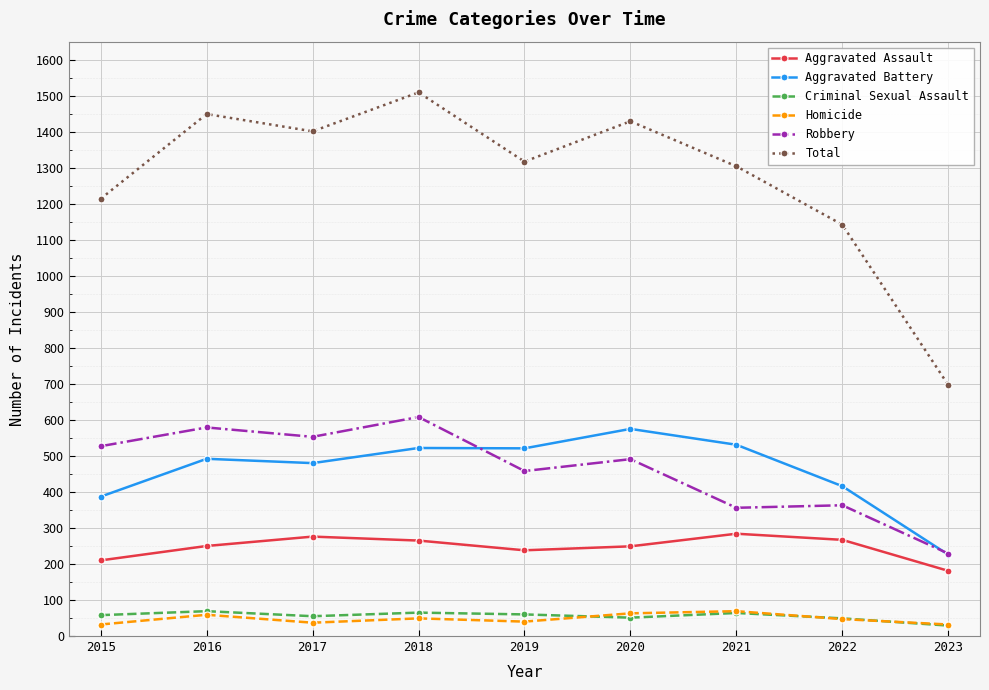

What is the sum of the Aggravated Assault values at 2022 and 2020?

516